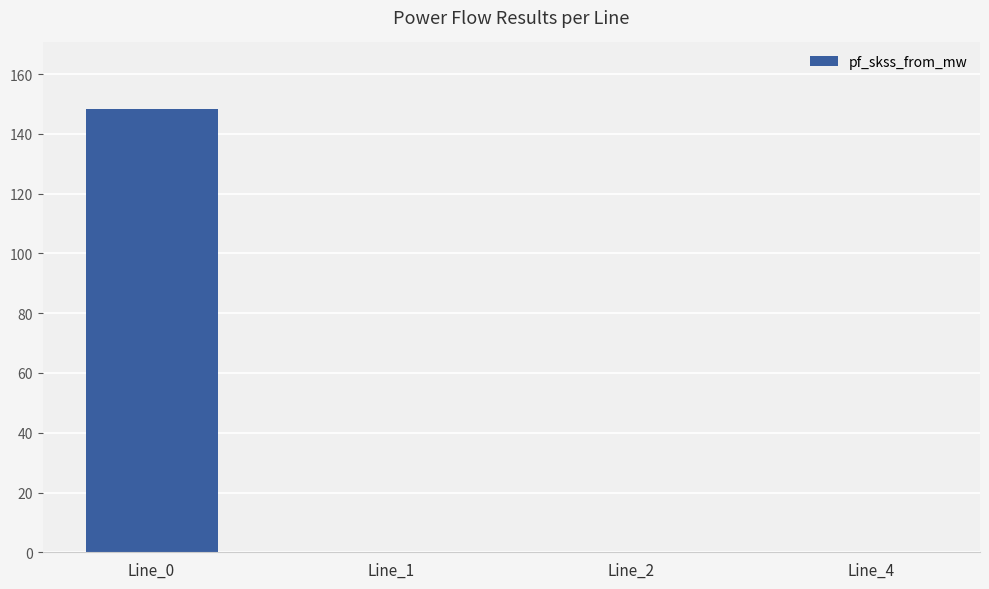

What is the sum of all values?

148.4